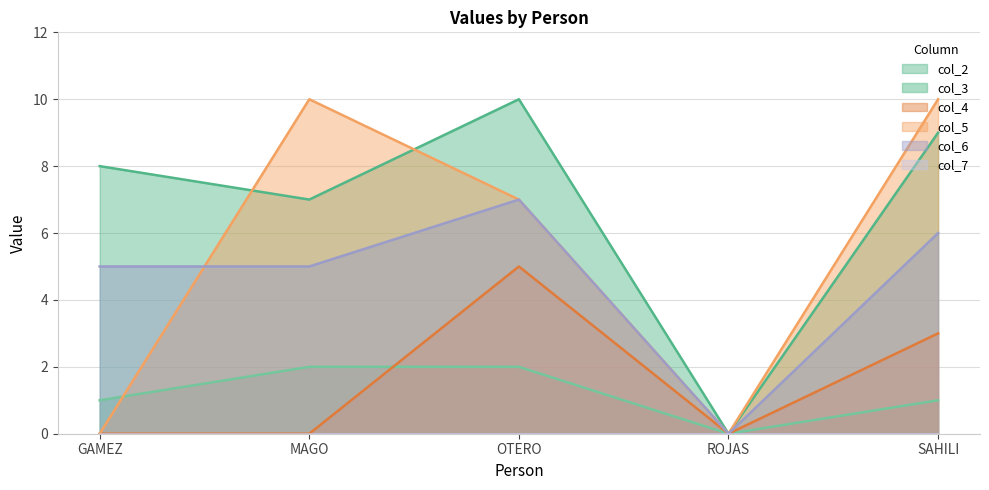

What is the maximum value shown in the chart?

10